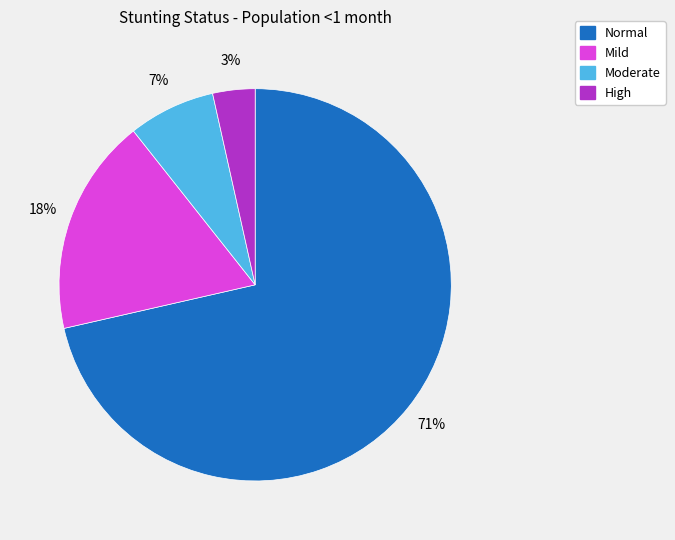

To the nearest percent, what is the average slice percentage?

25%